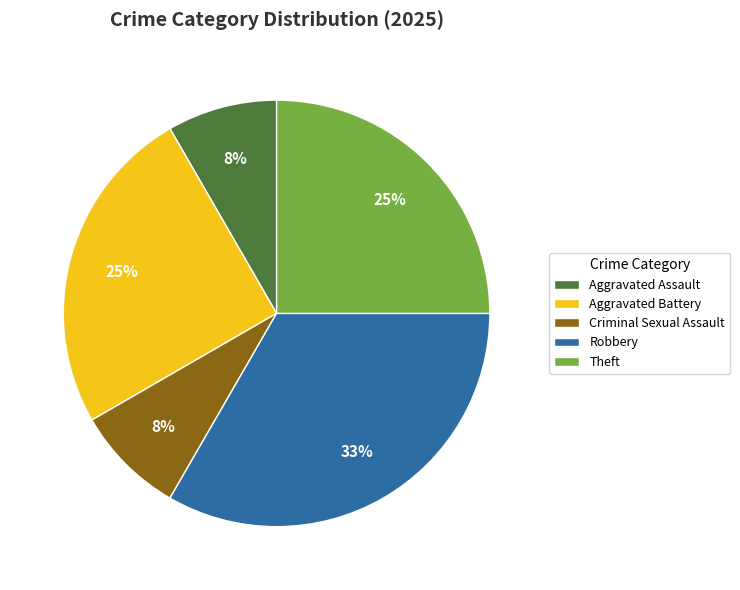

True or false: Robbery accounts for 45% of the total.

False